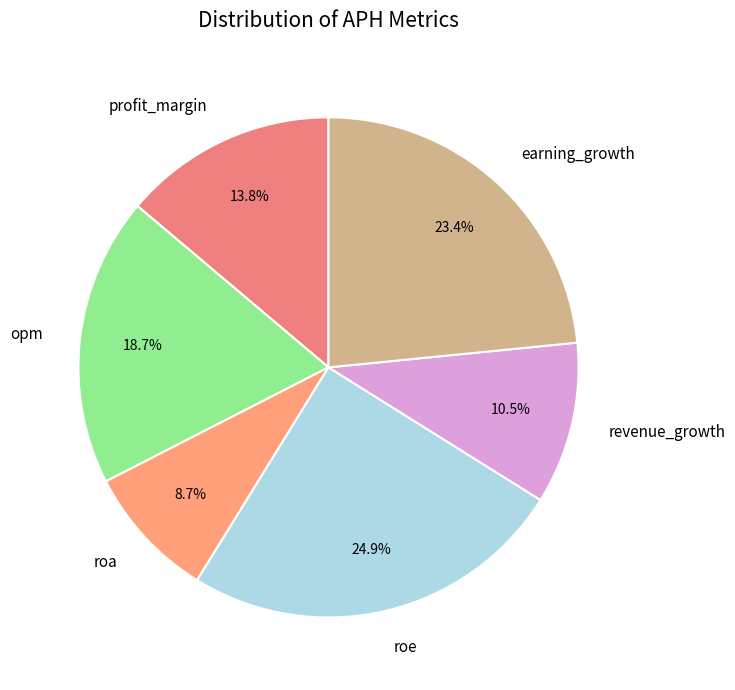

To the nearest percent, what portion does earning_growth represent?

23%